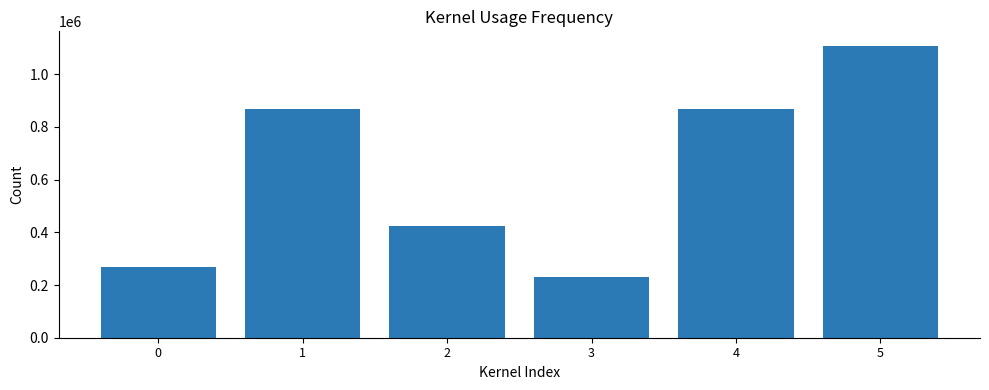

What is the greatest value displayed?

1107257